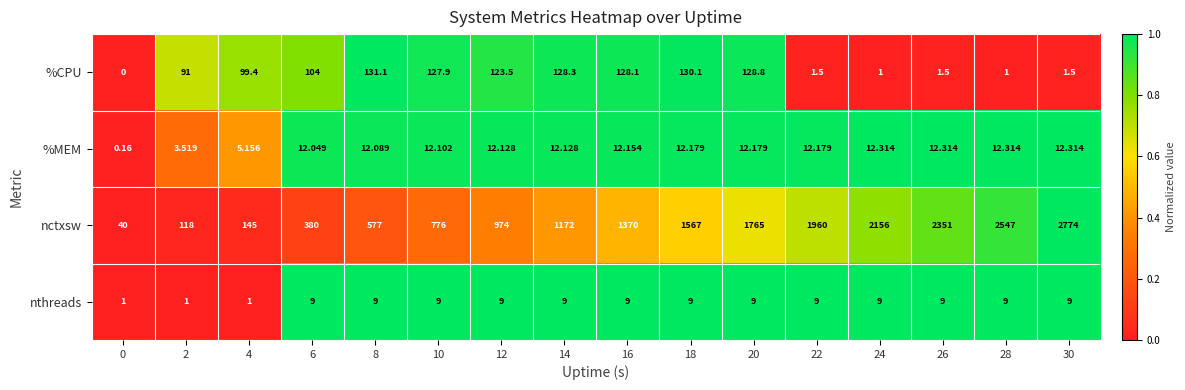

Which series has the widest spread of values?

nctxsw